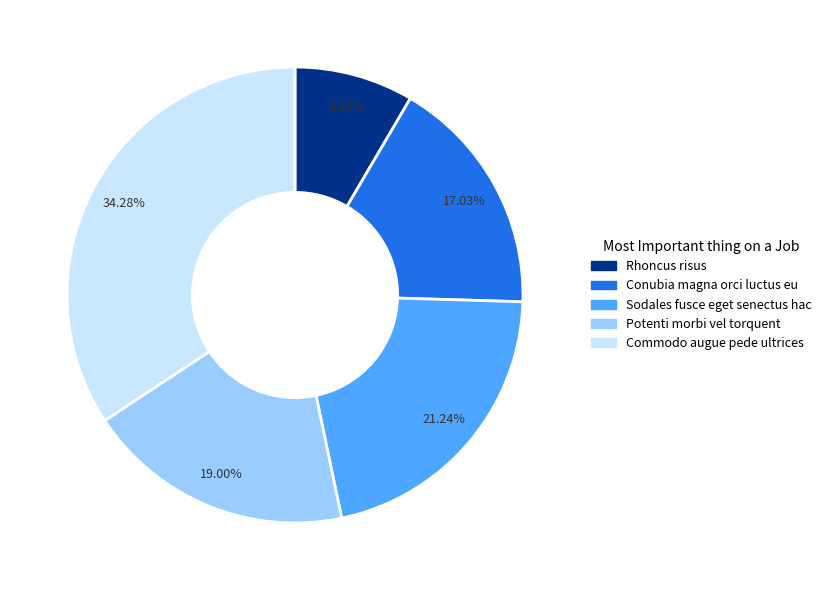

Which slice is the smallest?

Rhoncus risus